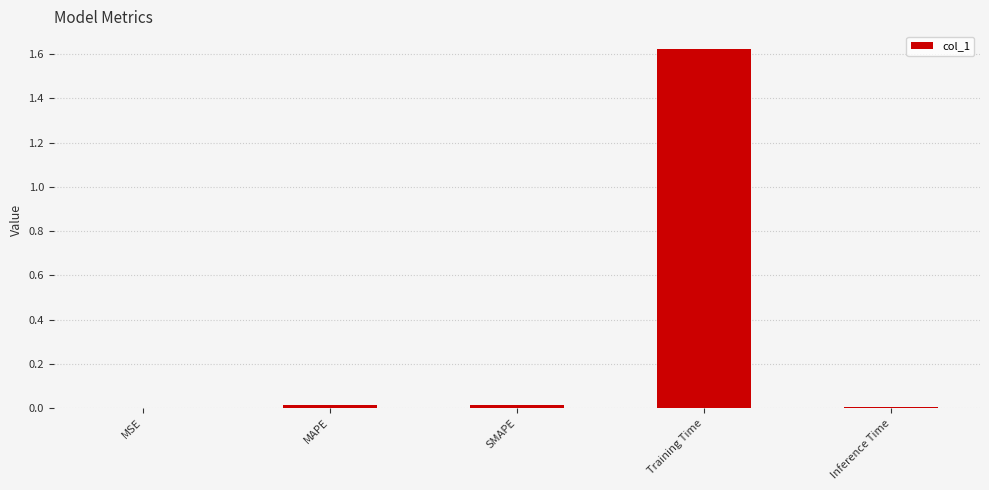

Which label corresponds to the largest value in the chart?

Training Time